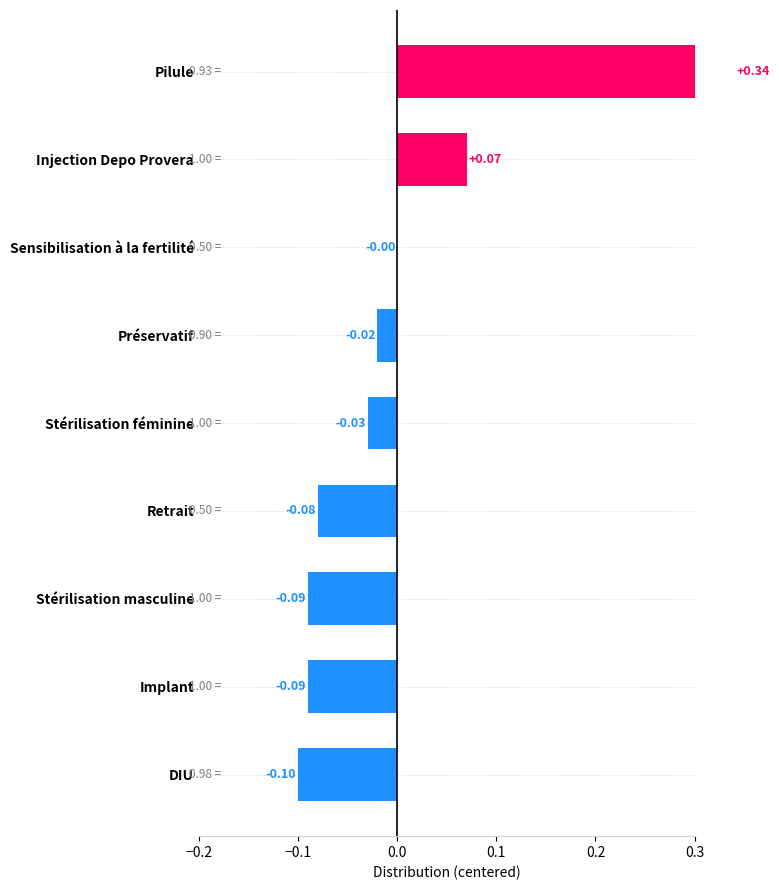

Reading left to right, extract all data points from this chart.

0.3	0.1	-0.0	-0.0	-0.0	-0.1	-0.1	-0.1	-0.1